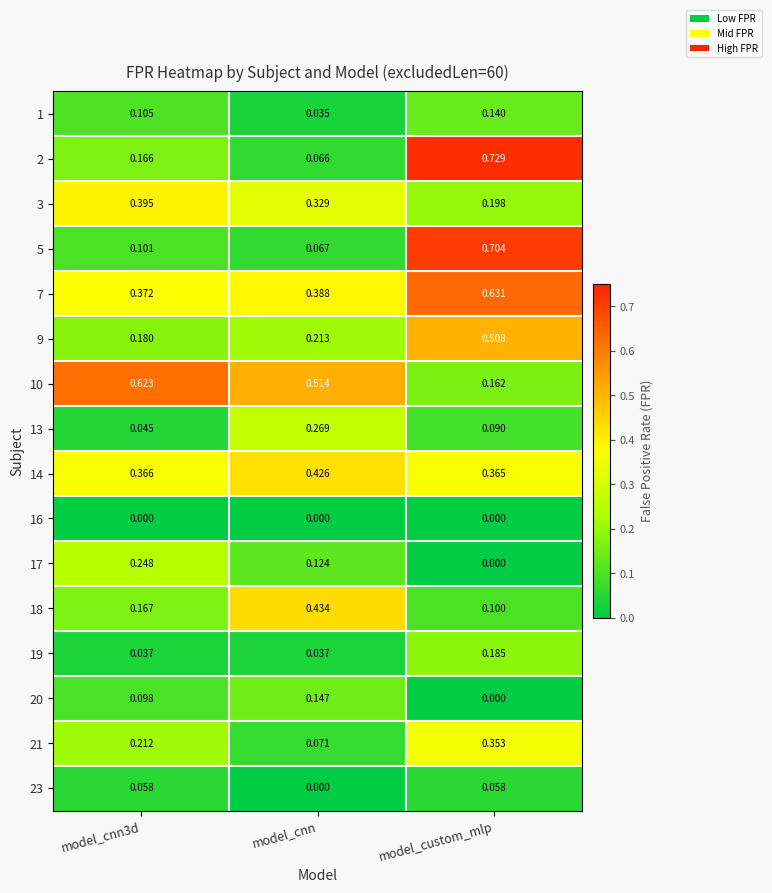

At which label is 23 closest to 0?

model_cnn